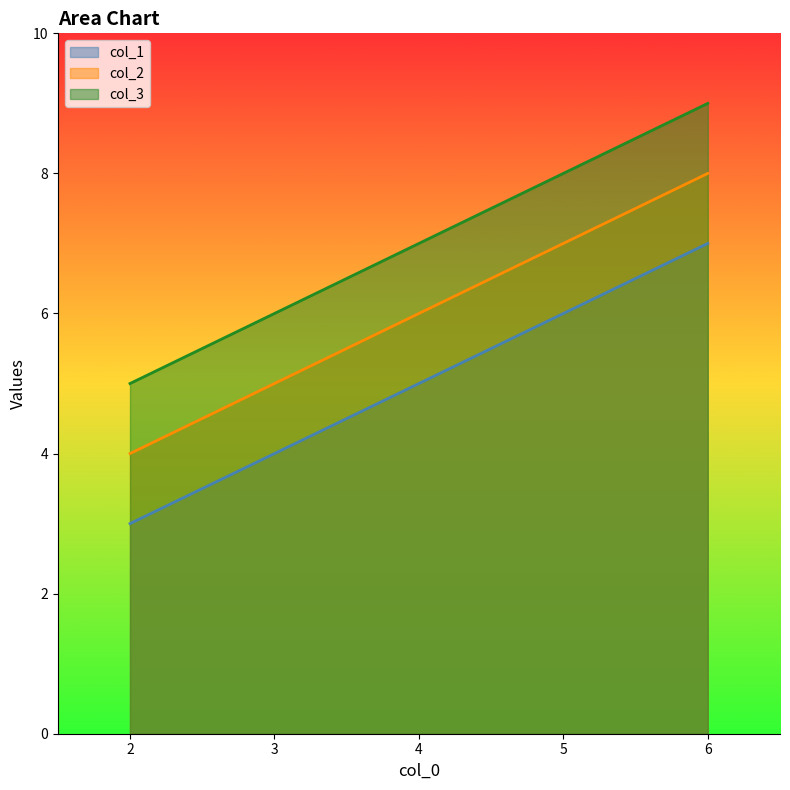

How many col_2 values are between 5 and 7?

3